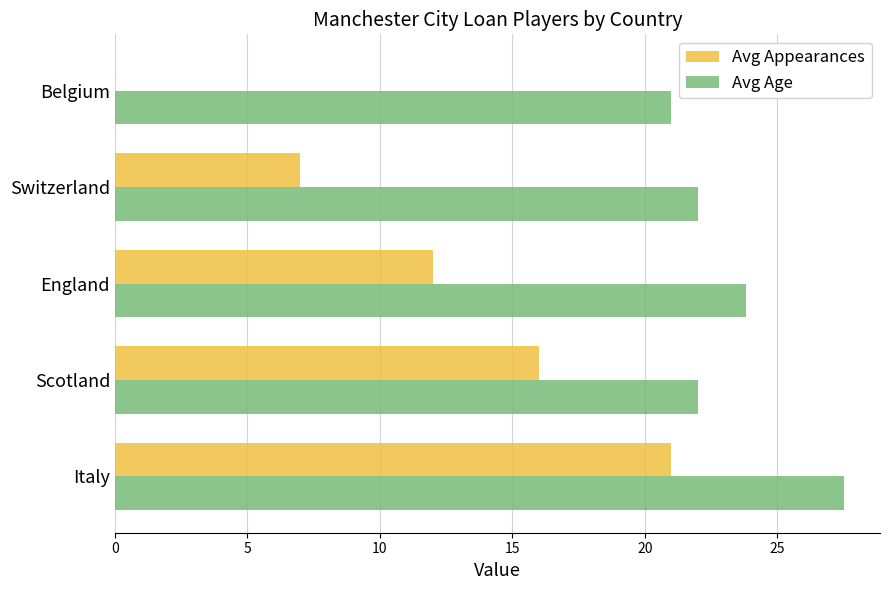

How many series are shown in this chart?

2